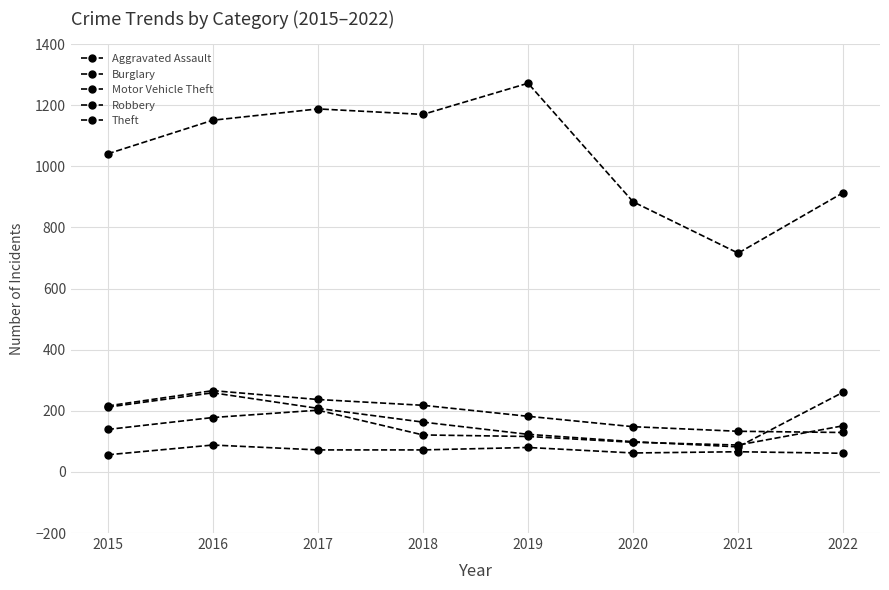

How many categories are shown in the chart?

8